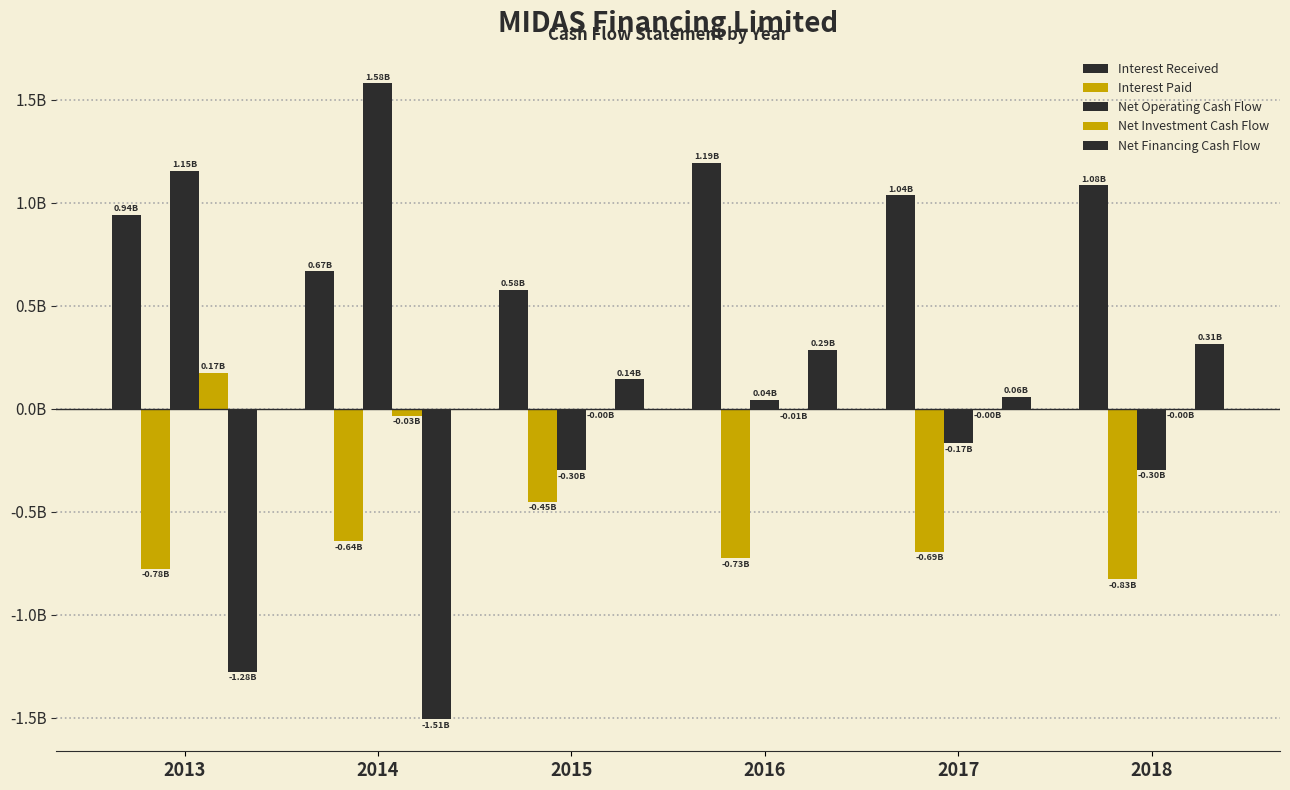

Does the chart contain stacked bars?

No